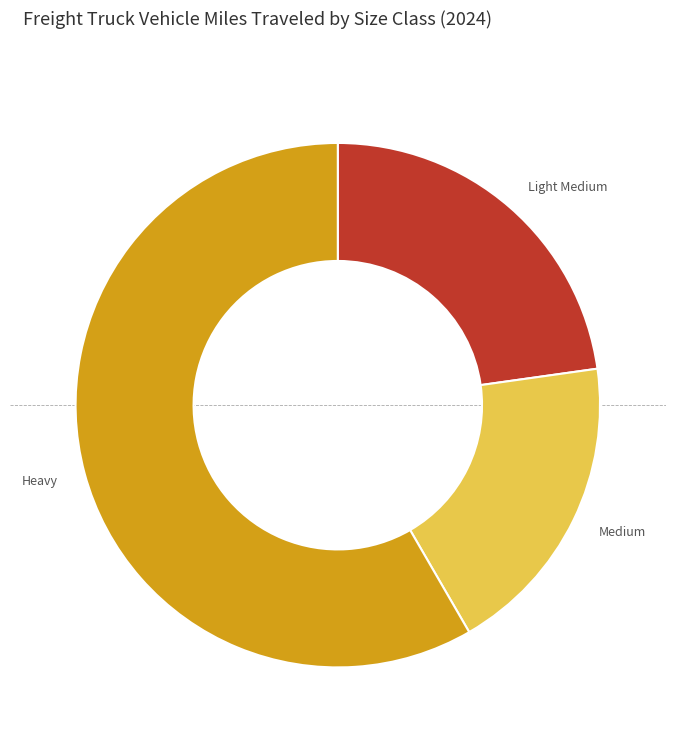

Does any single category account for the majority?

Yes